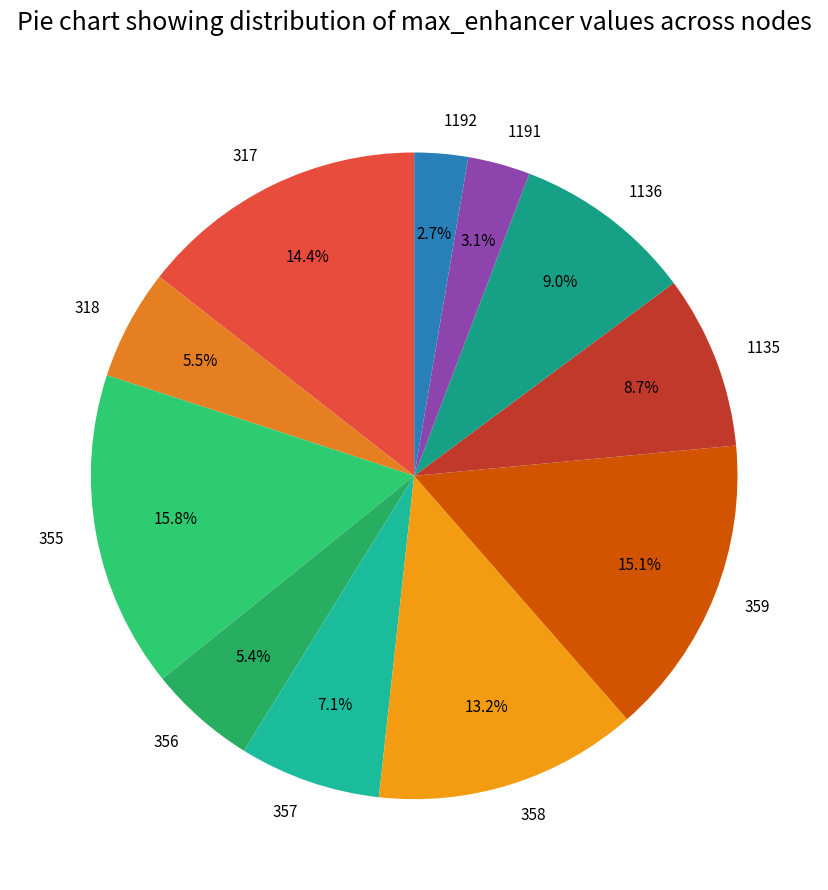

What percentage is the 355 slice, to the nearest percent?

16%